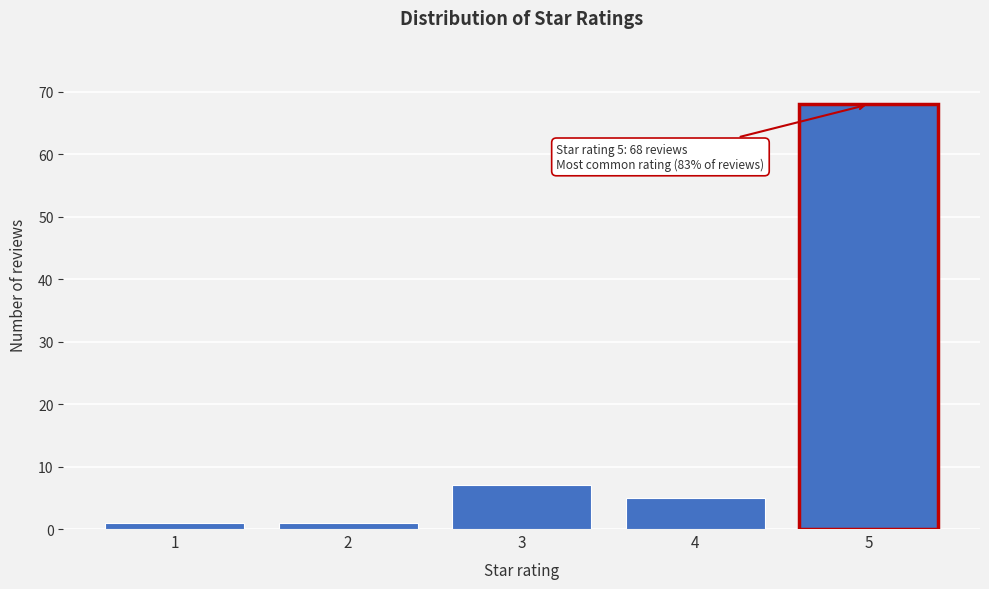

Reading left to right, what are all the values shown in this chart?

1	1	7	5	68